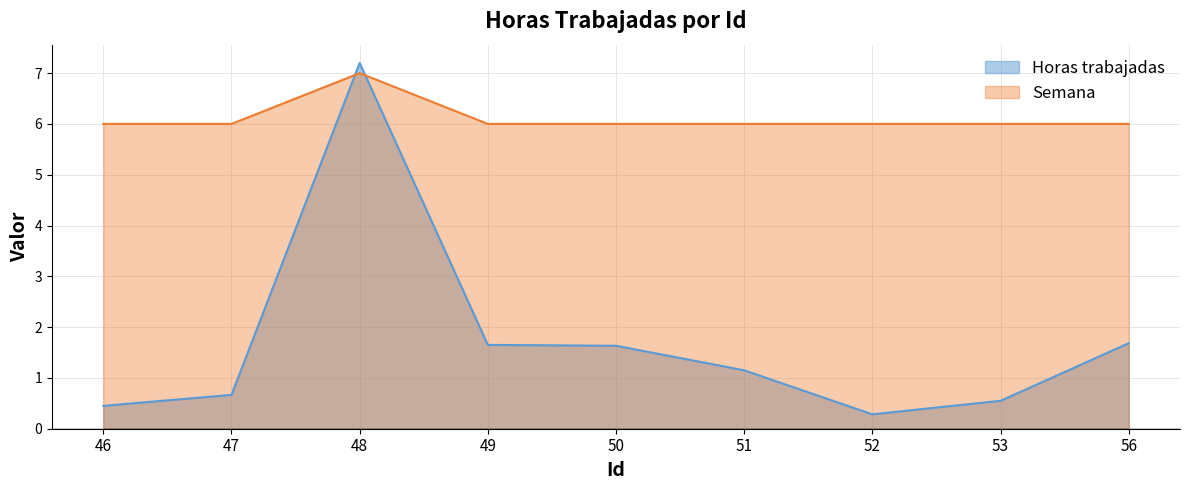

What is the value of the Semana point at the 8th from the left?

6.0